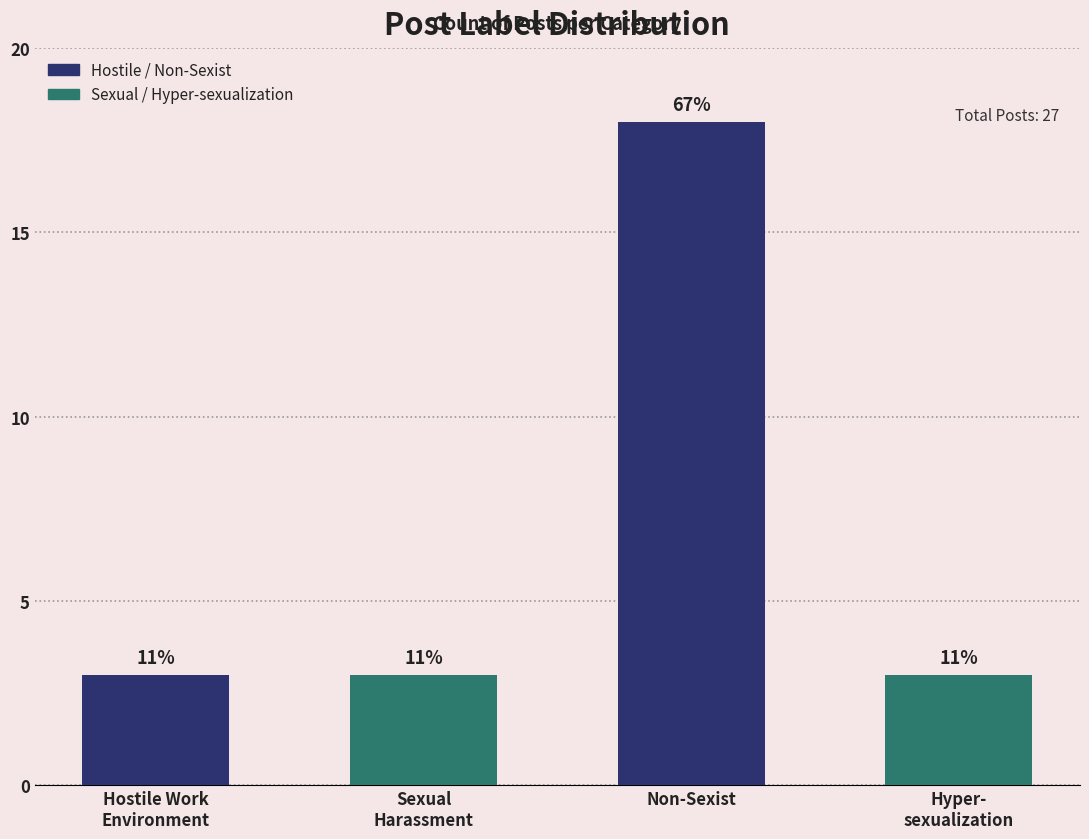

At which label is the value closest to 10?

Hostile Work
Environment